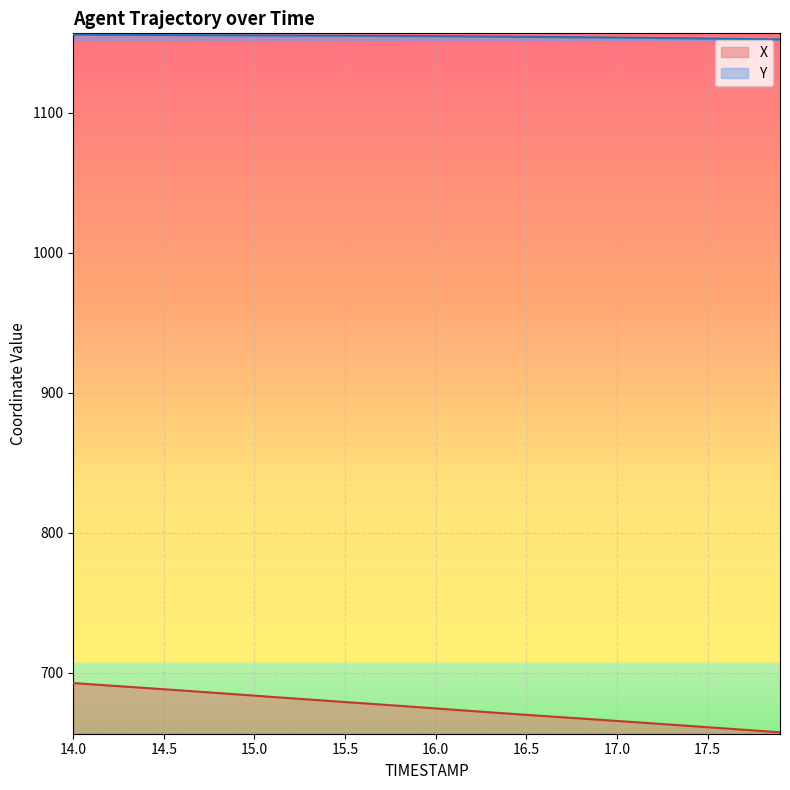

What is the greatest value displayed?

1155.7